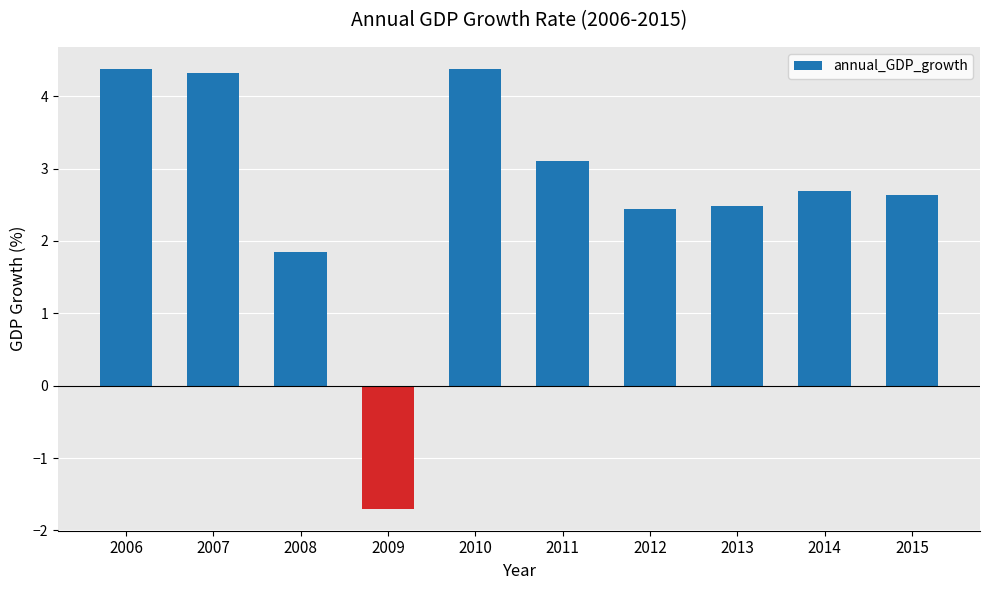

What is the difference between the second highest and second lowest values?

2.5